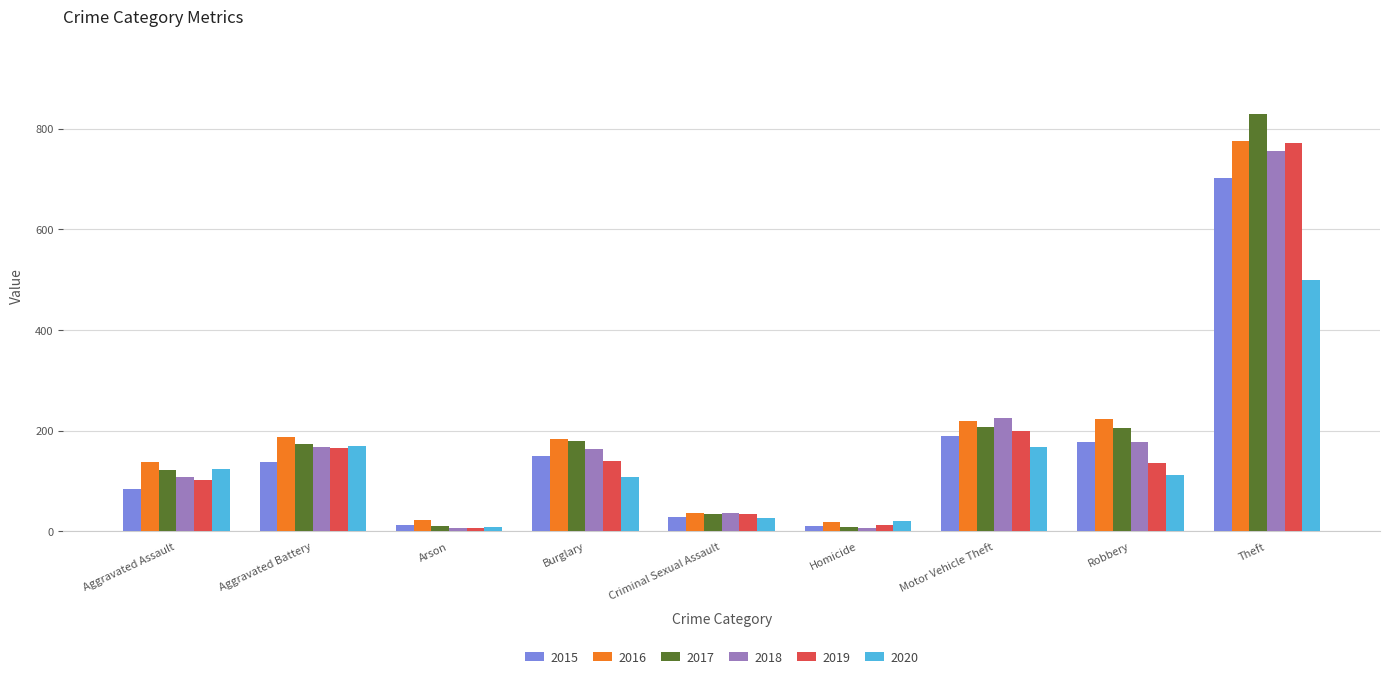

What is the total value across all series at Robbery?

1035